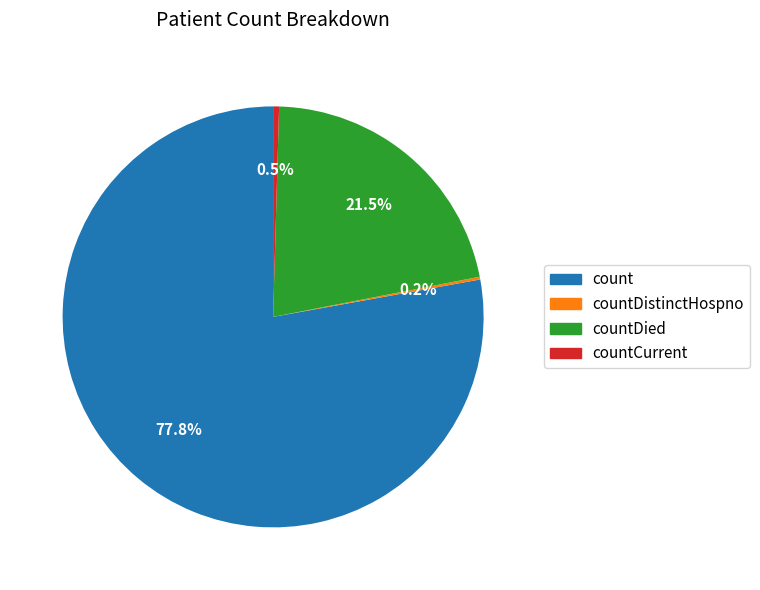

Does any single category account for the majority?

Yes